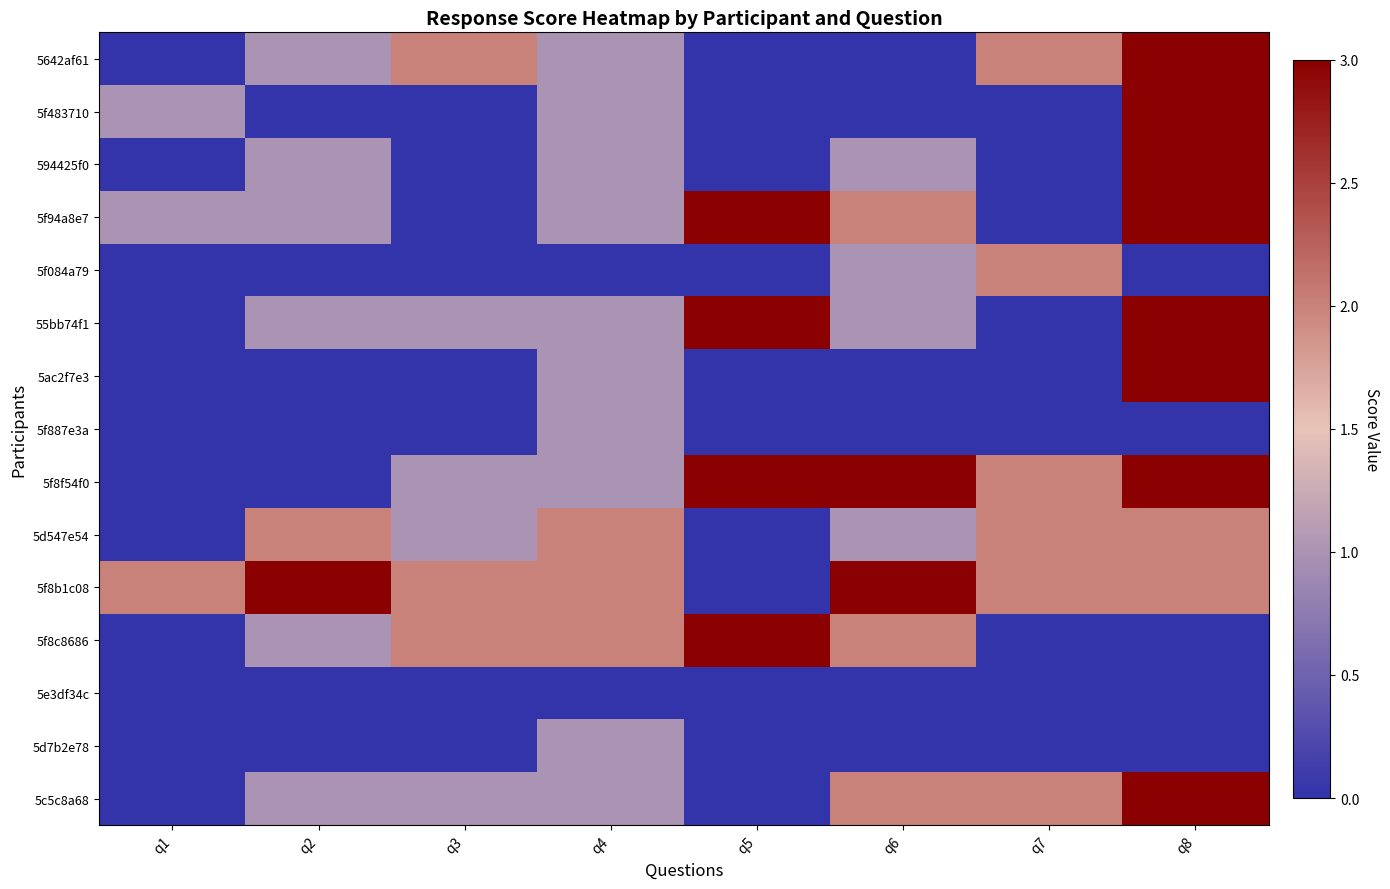

What is the total value across all series at q6?

16